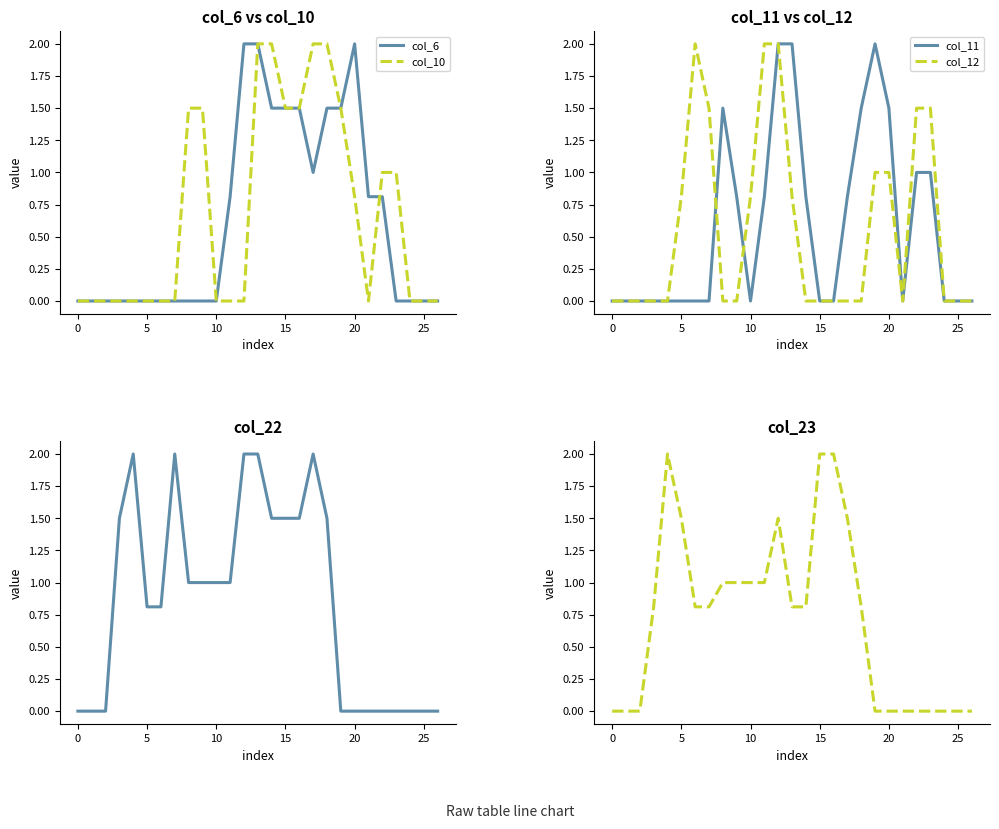

What is the total value across all series at 14?

6.6